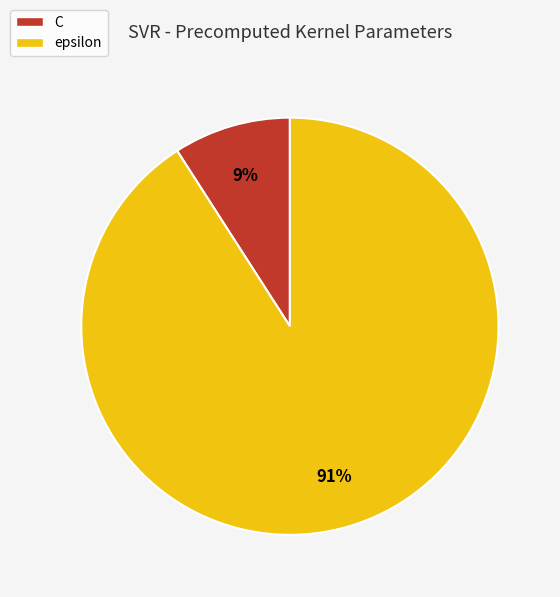

Does epsilon account for over 50% of the chart?

Yes